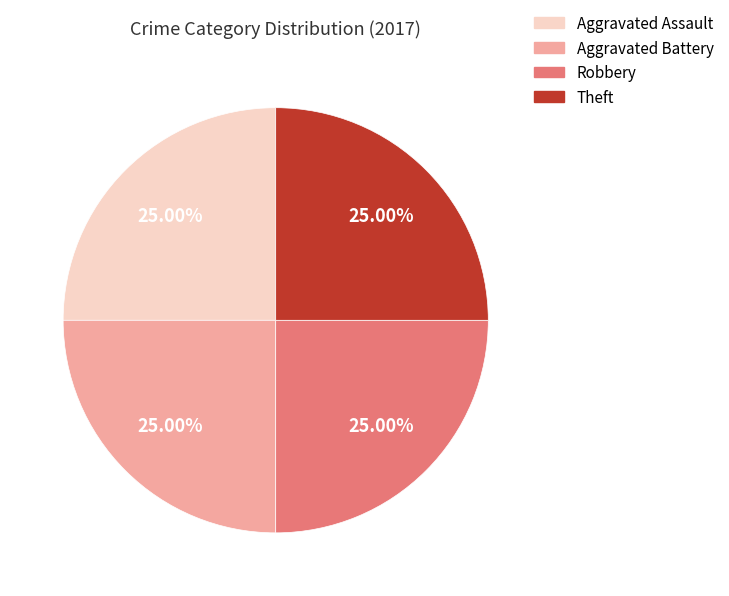

Does any single category account for the majority?

No